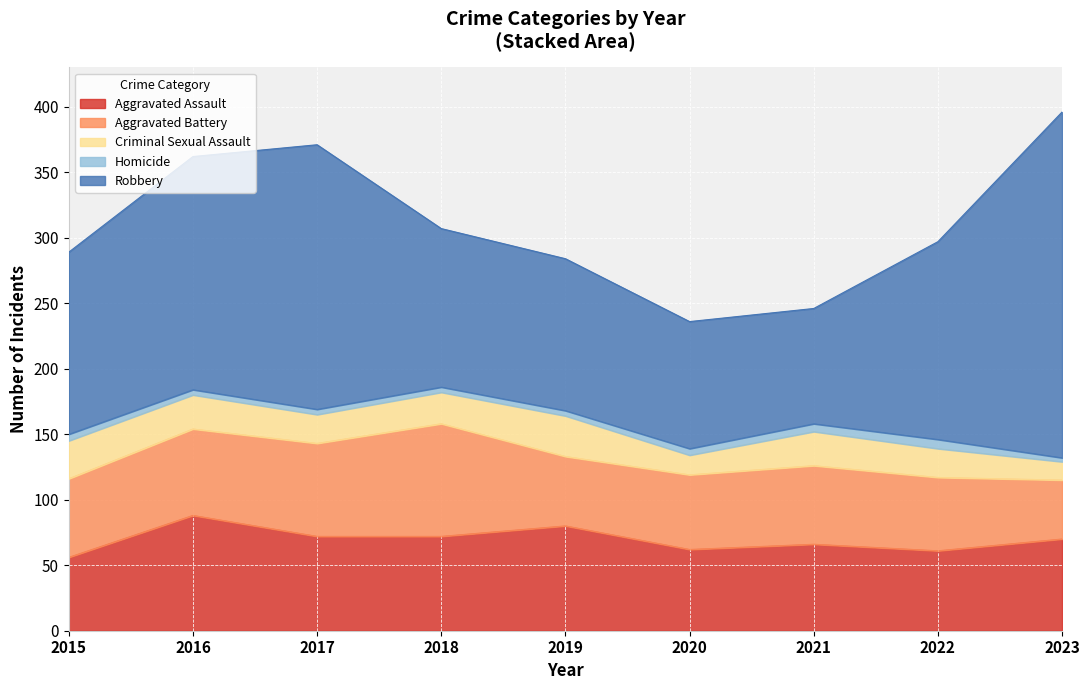

What is the sum of the Aggravated Battery values at 2017 and 2021?

131